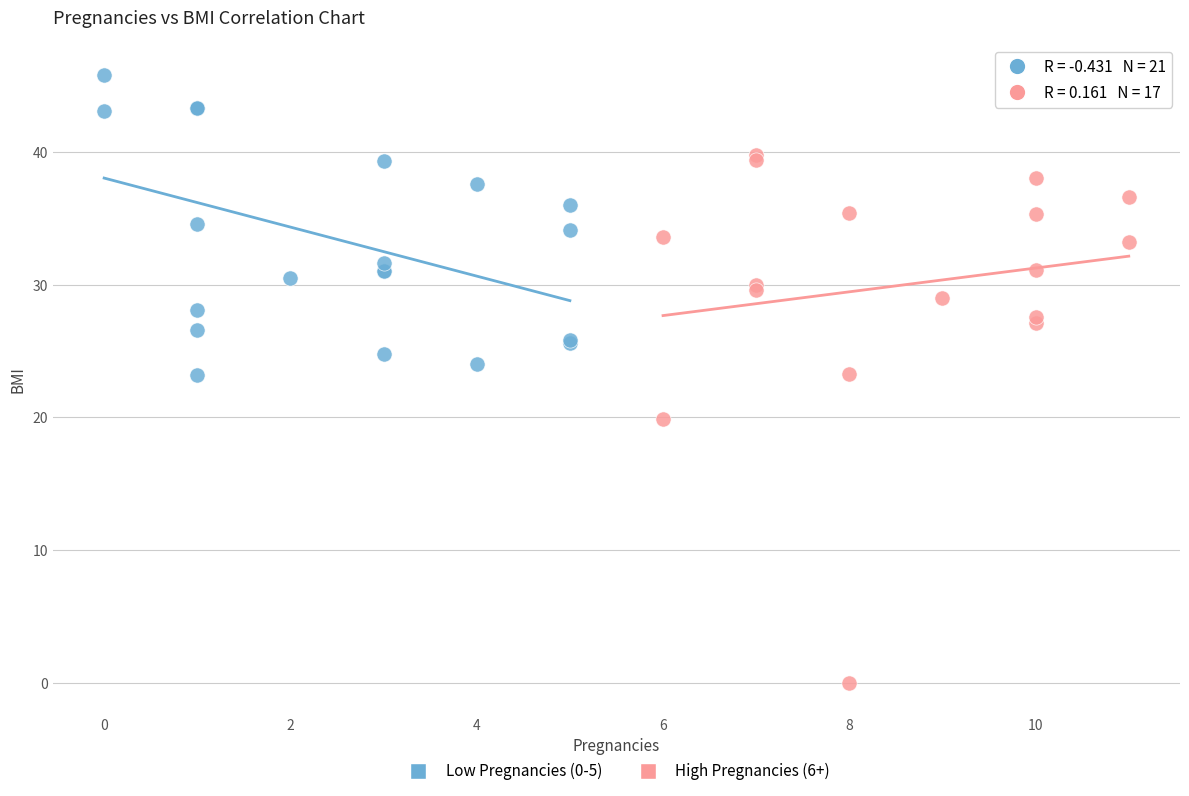

Which series has the largest Y range (max minus min)?

High Pregnancies (6+)